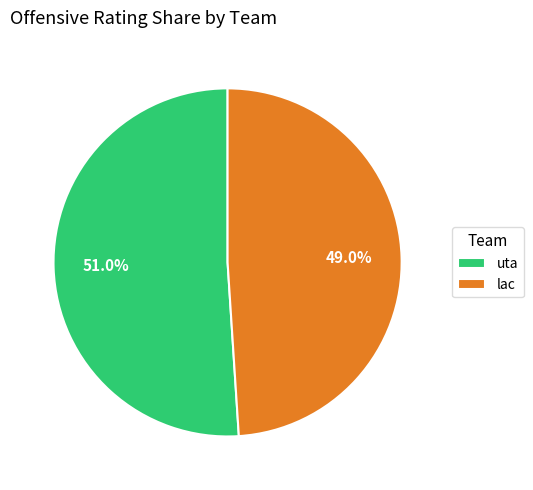

What is the largest slice in the pie chart?

uta